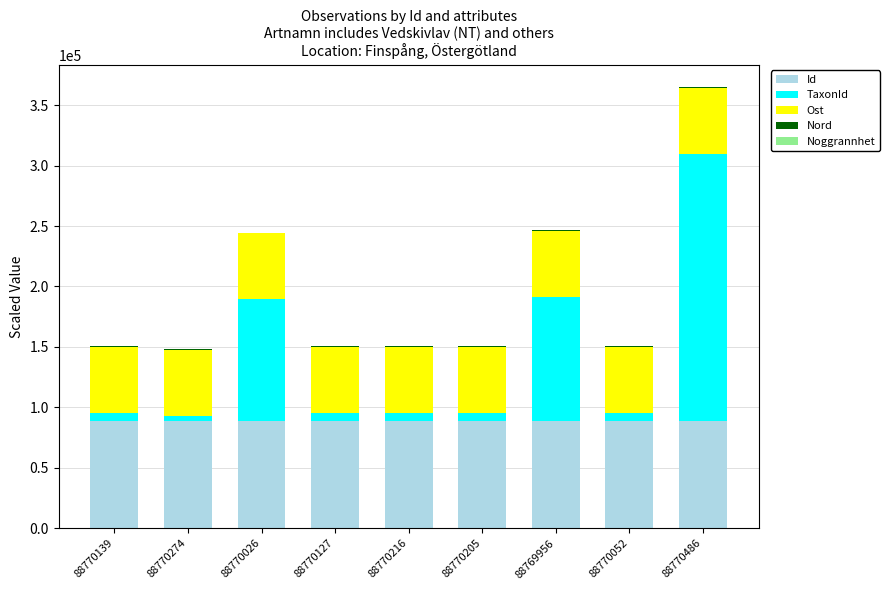

At which category is the sum across all series the highest?

88770486